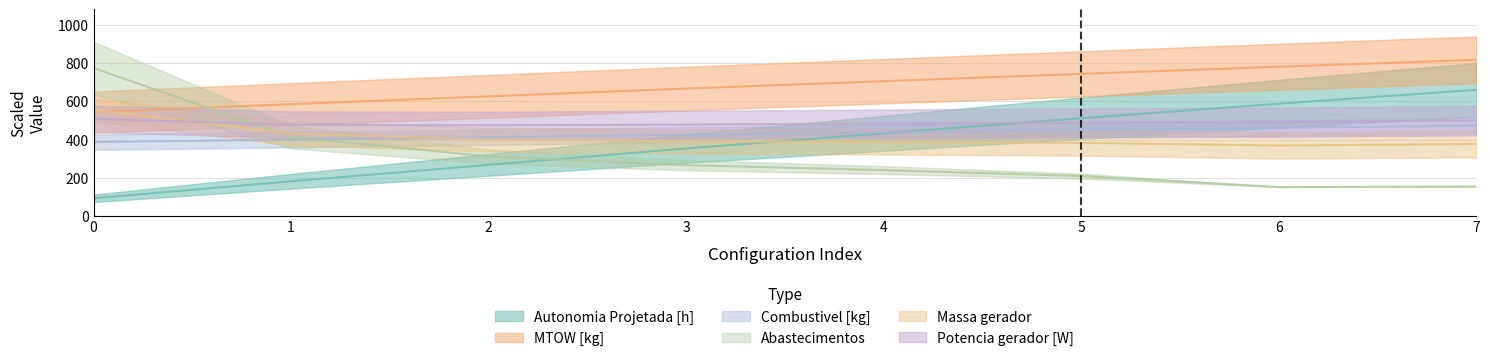

What is the difference between the maximum and second lowest values in the Abastecimentos series?

620.0